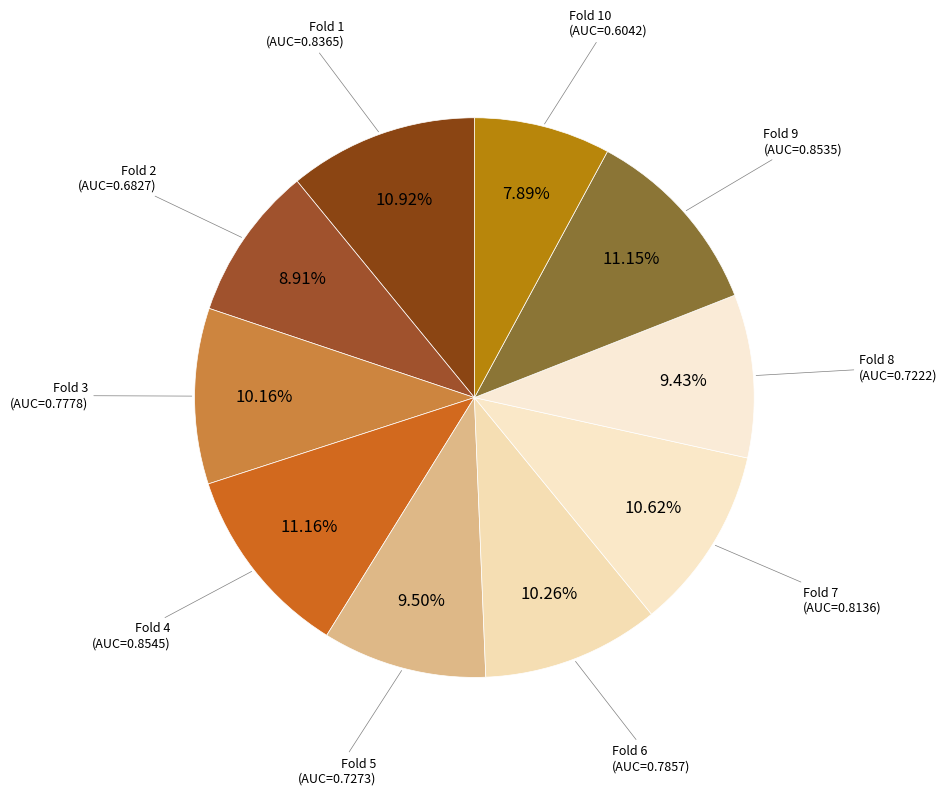

Is there a majority slice in this chart?

No